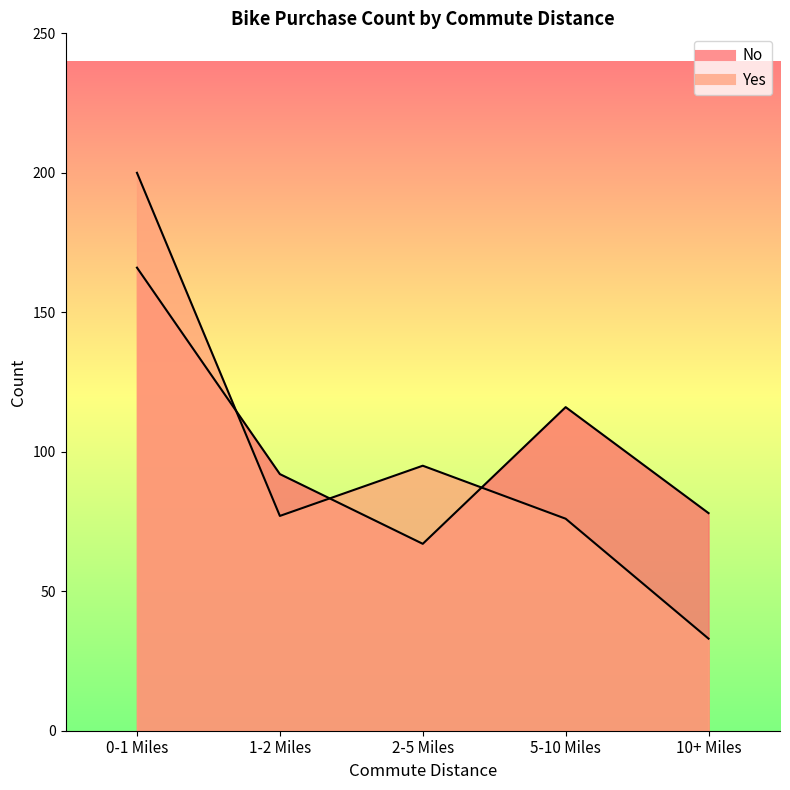

Does the chart have visible grid lines?

No